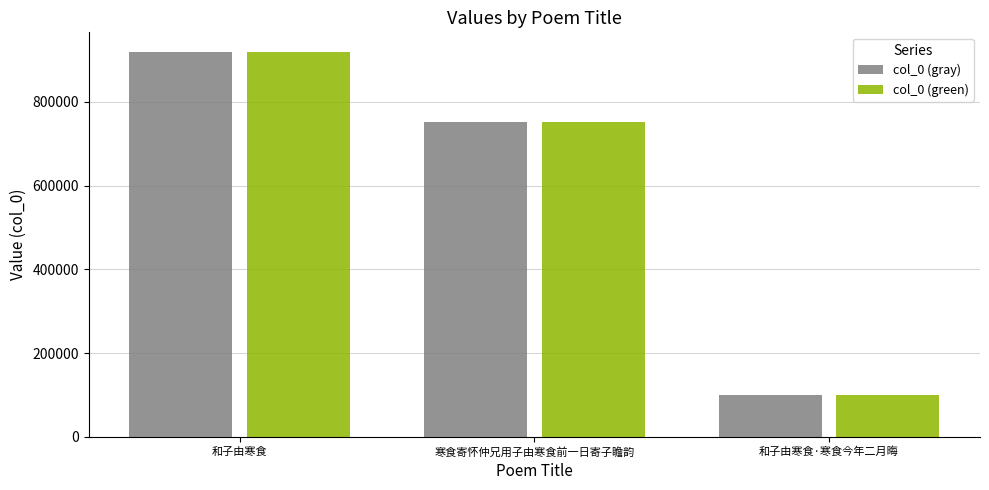

At which label is col_0 (gray) closest to 510731?

寒食寄怀仲兄用子由寒食前一日寄子瞻韵